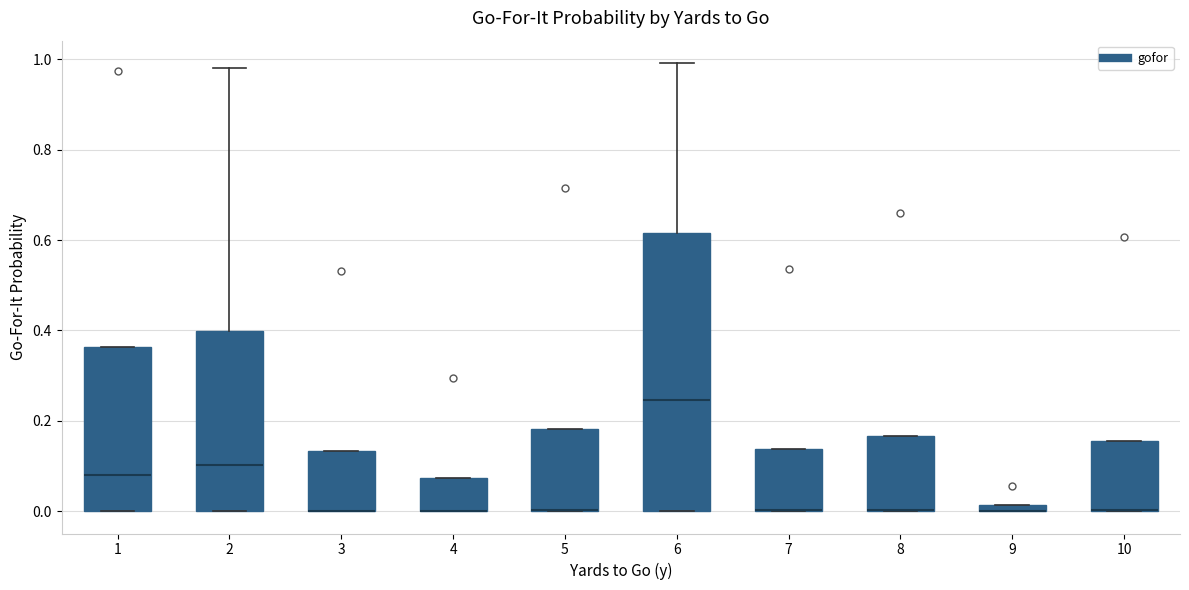

Where does the median line of the box at x = 6 sit on the y-axis? The values are not printed on the chart, so give them approximately, as read against the axis.

0.24